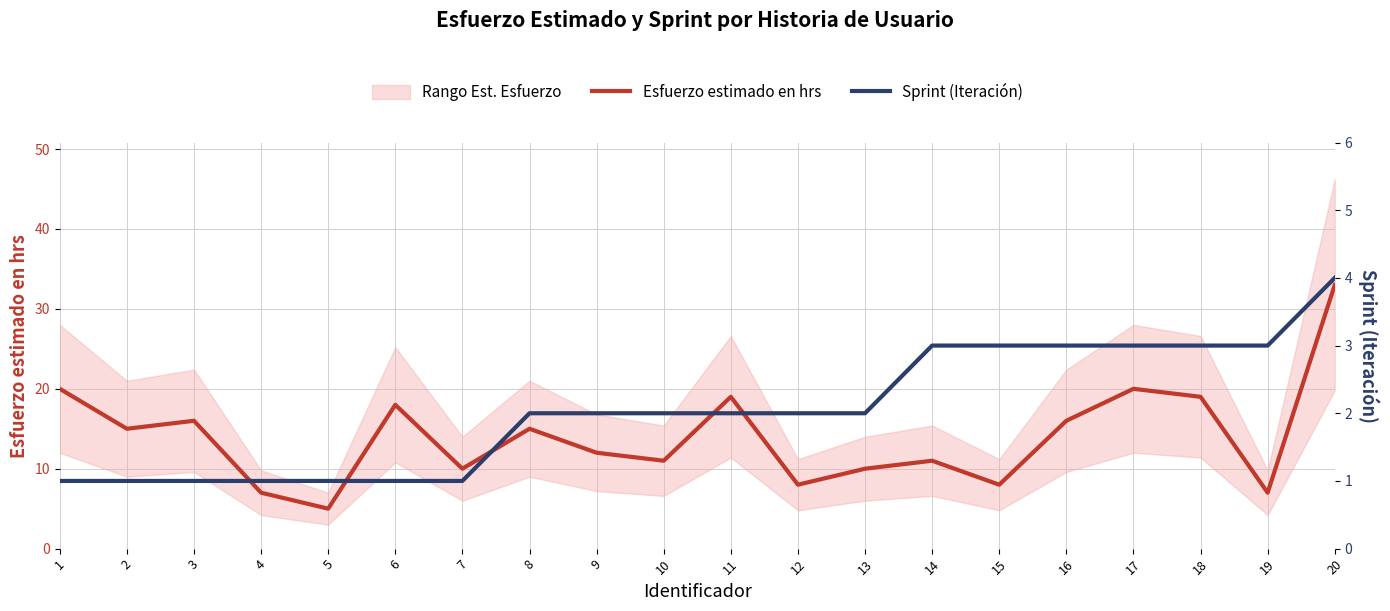

The value of Esfuerzo estimado en hrs at 12 is 2. True or false?

False